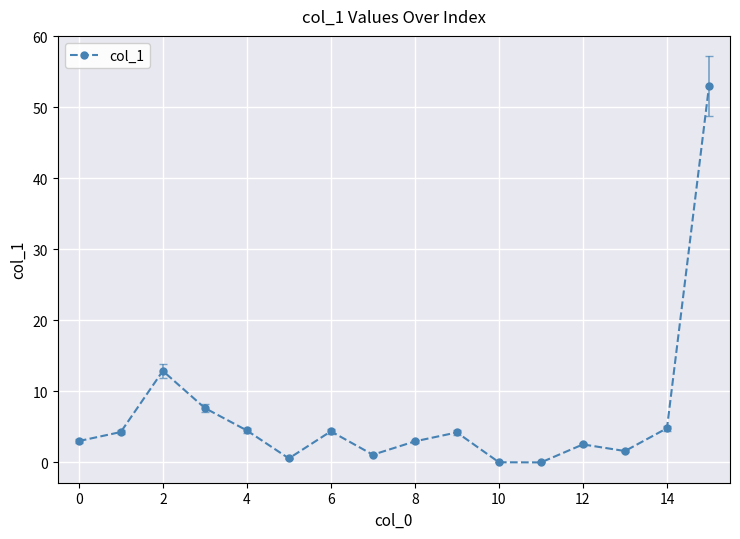

What is the maximum value shown in the chart?

52.9